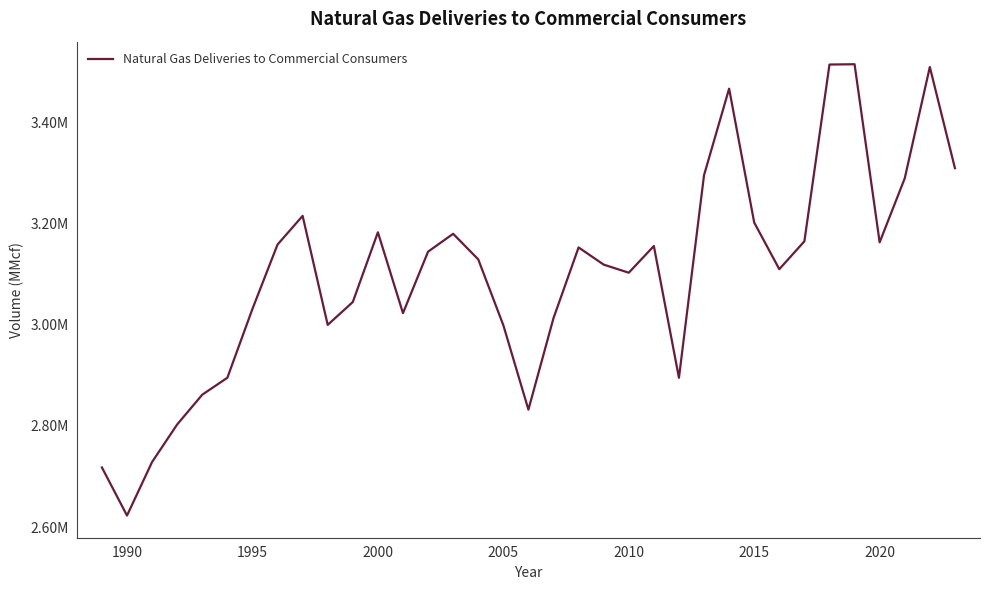

Is this an area chart (filled region under the line)?

No